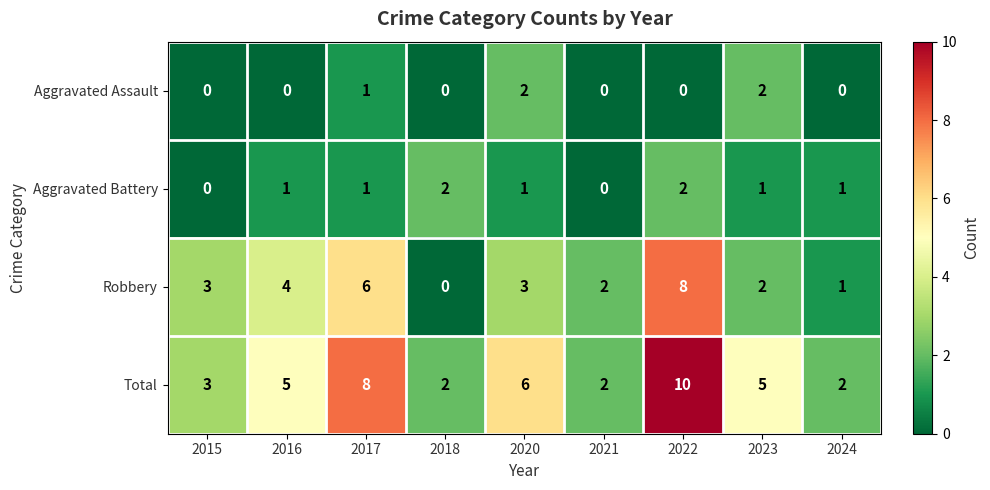

How many data points does each series have?

9